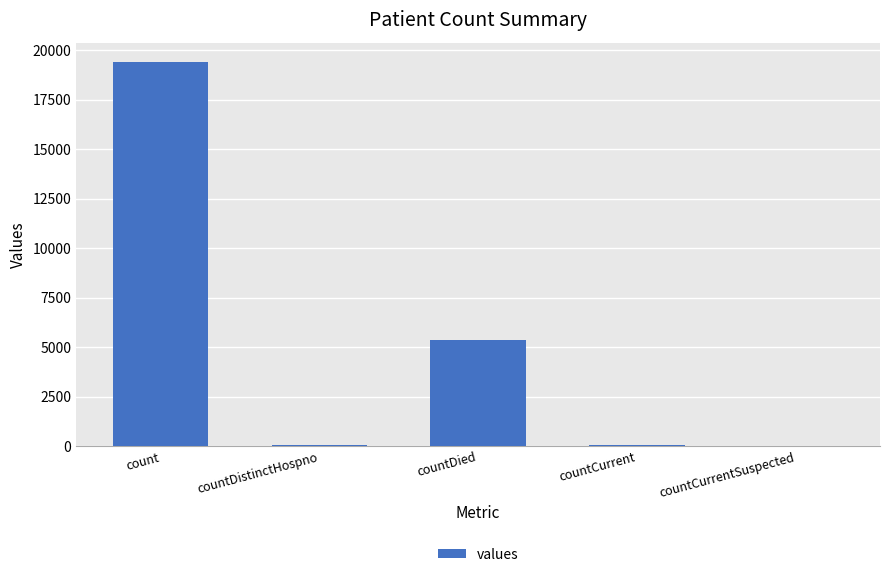

Is it true that the value at countDied is 8965?

False